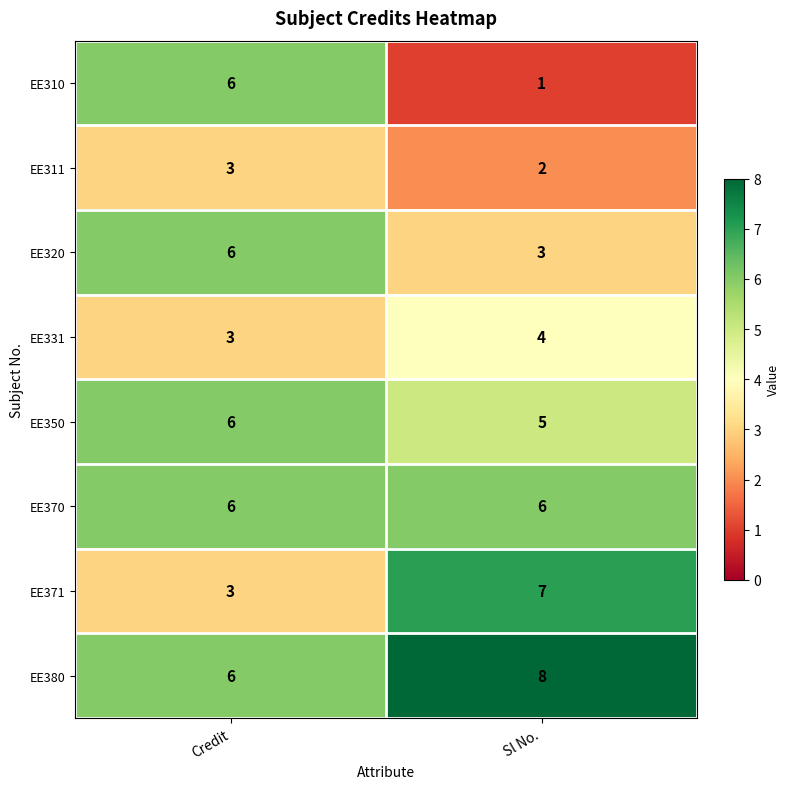

What is the maximum value shown in the chart?

8